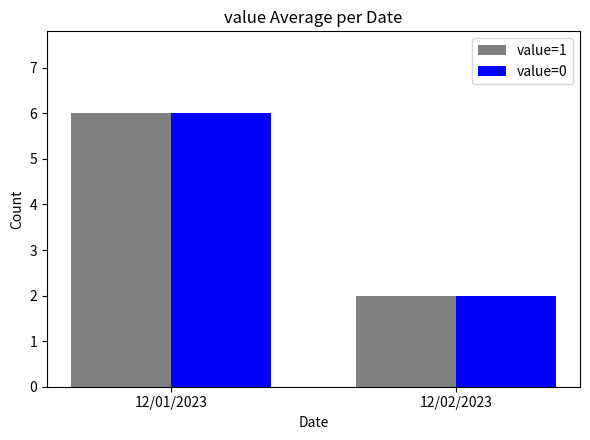

How many value=0 values are between 2 and 6?

2